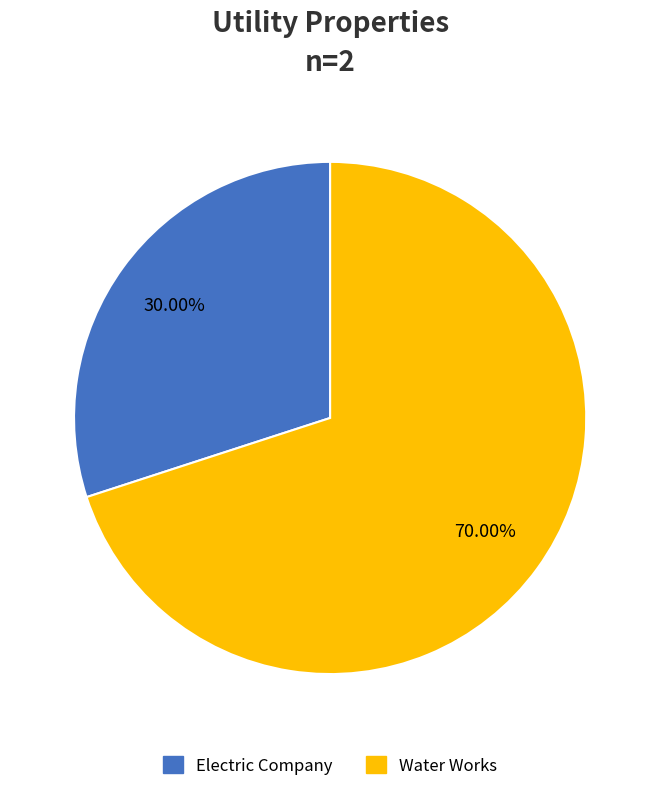

Between Electric Company and Water Works, which is larger?

Water Works